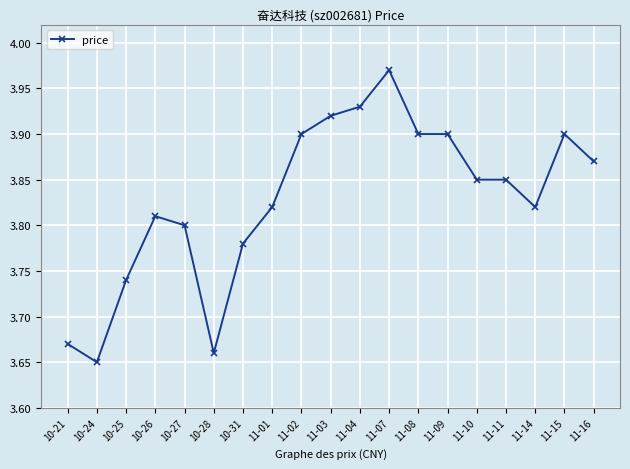

How many series are shown in this chart?

1